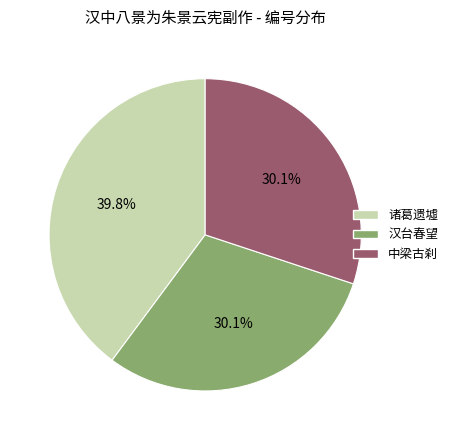

Which category has the biggest portion of the pie?

诸葛遗墟